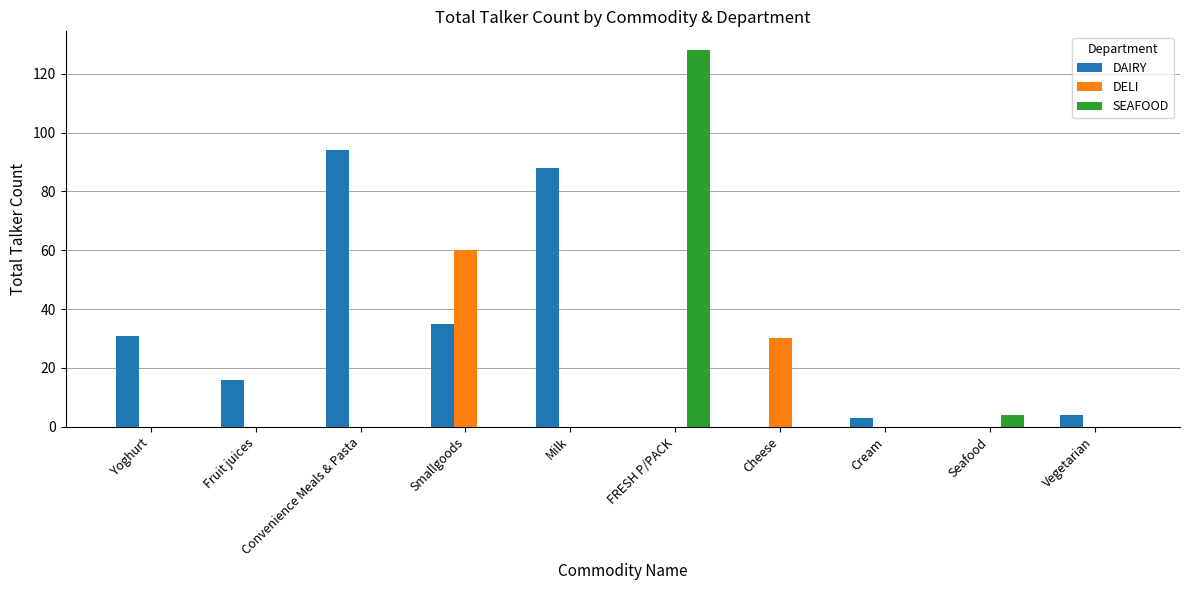

At which label is DAIRY closest to 47?

Smallgoods